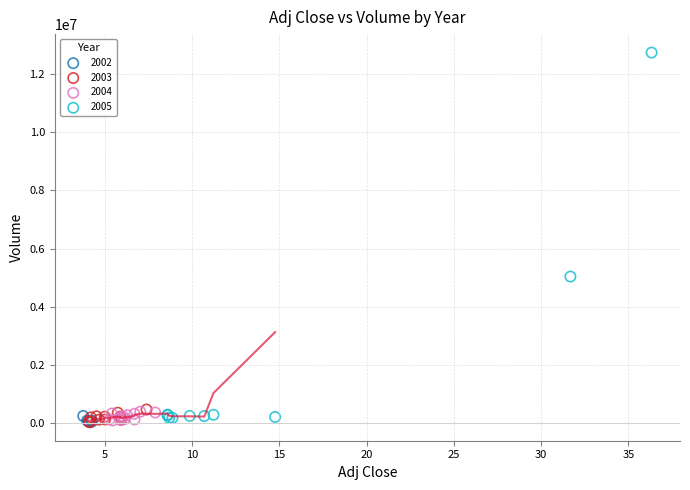

Which series has the largest Y range (max minus min)?

2005